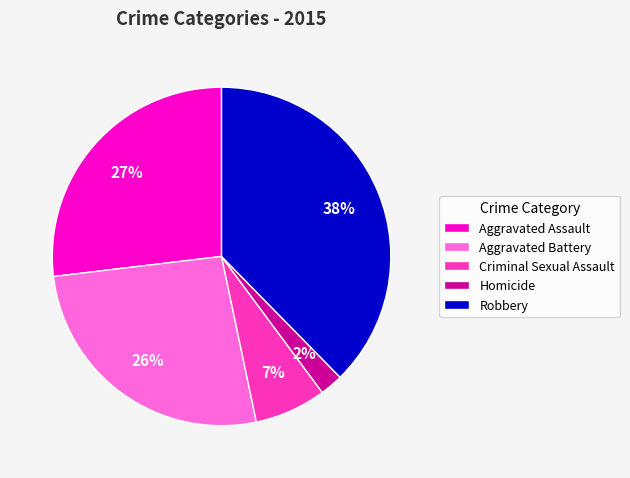

Count the number of slices in the pie.

5